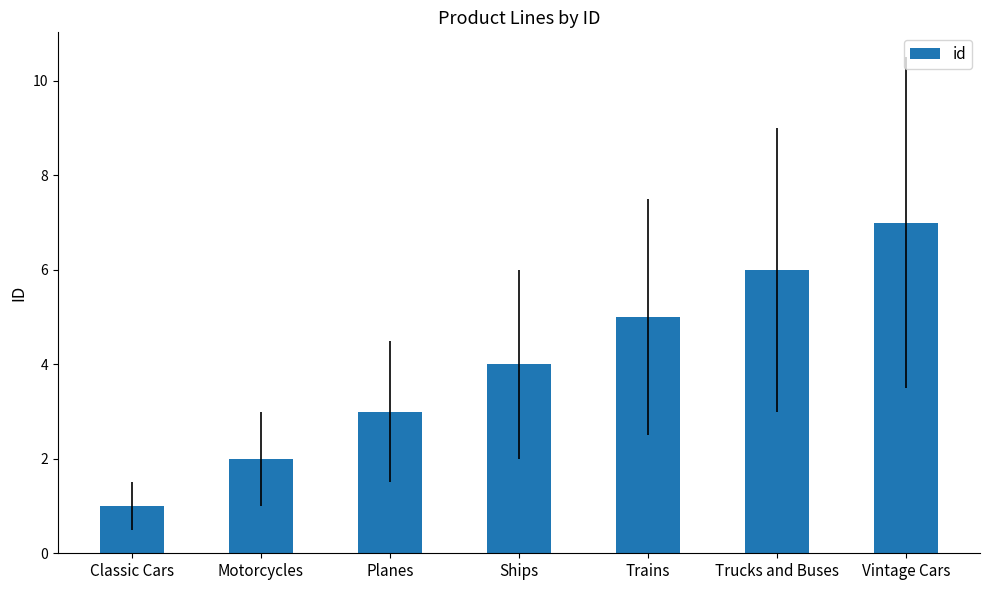

Count the values in the range 2 to 6.

5